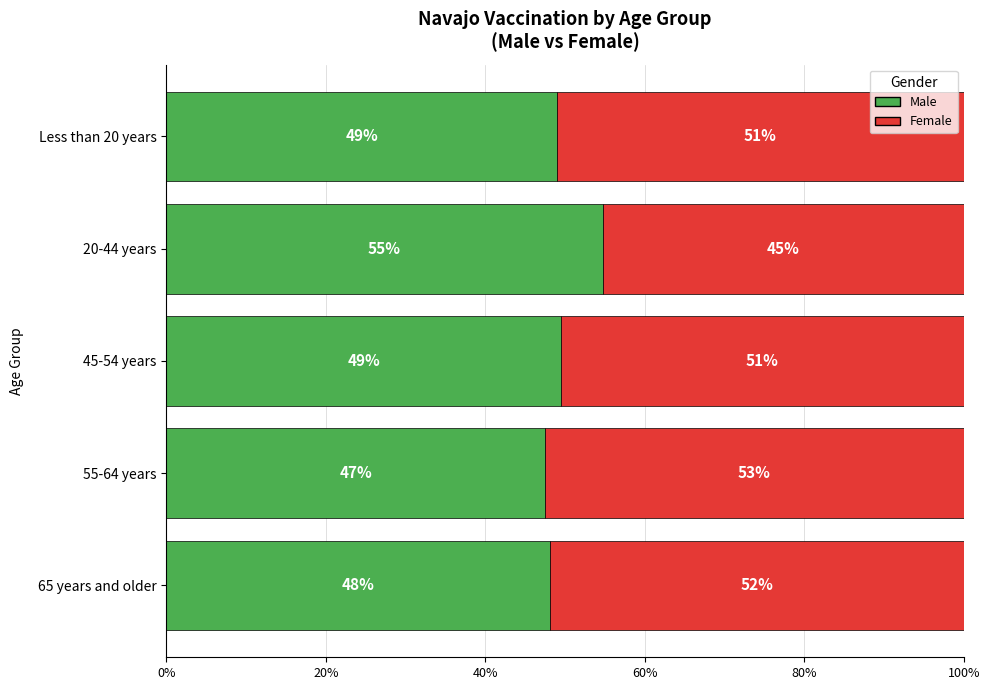

True or false: Male has a value of 48.2 at 65 years and older.

True